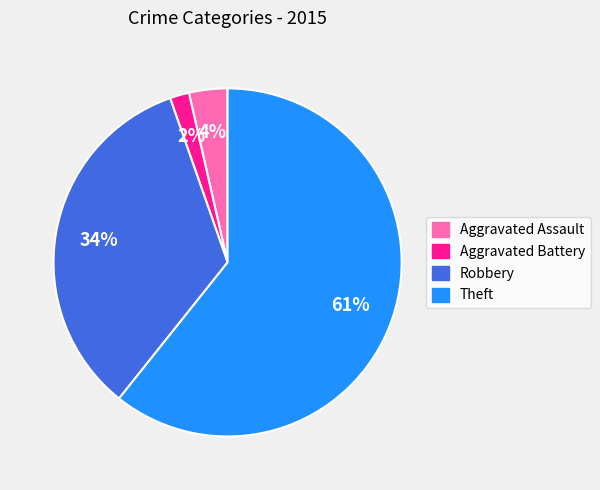

Is Robbery the majority of the pie?

No